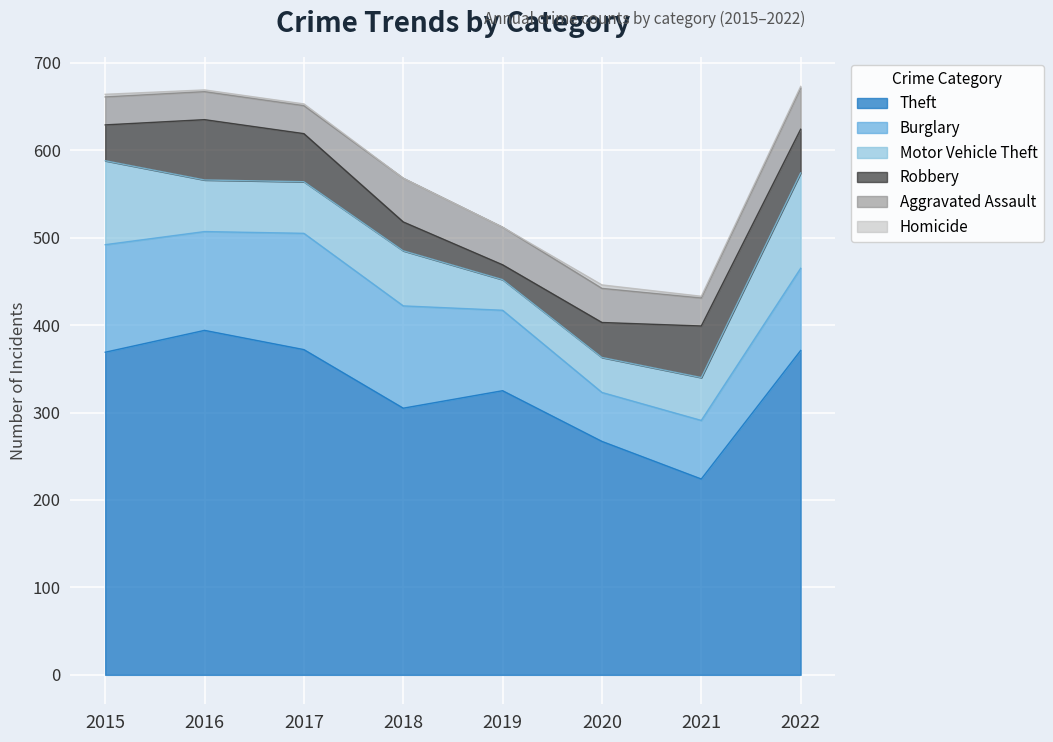

Between 2015 and 2019, which series saw the biggest shift?

Motor Vehicle Theft